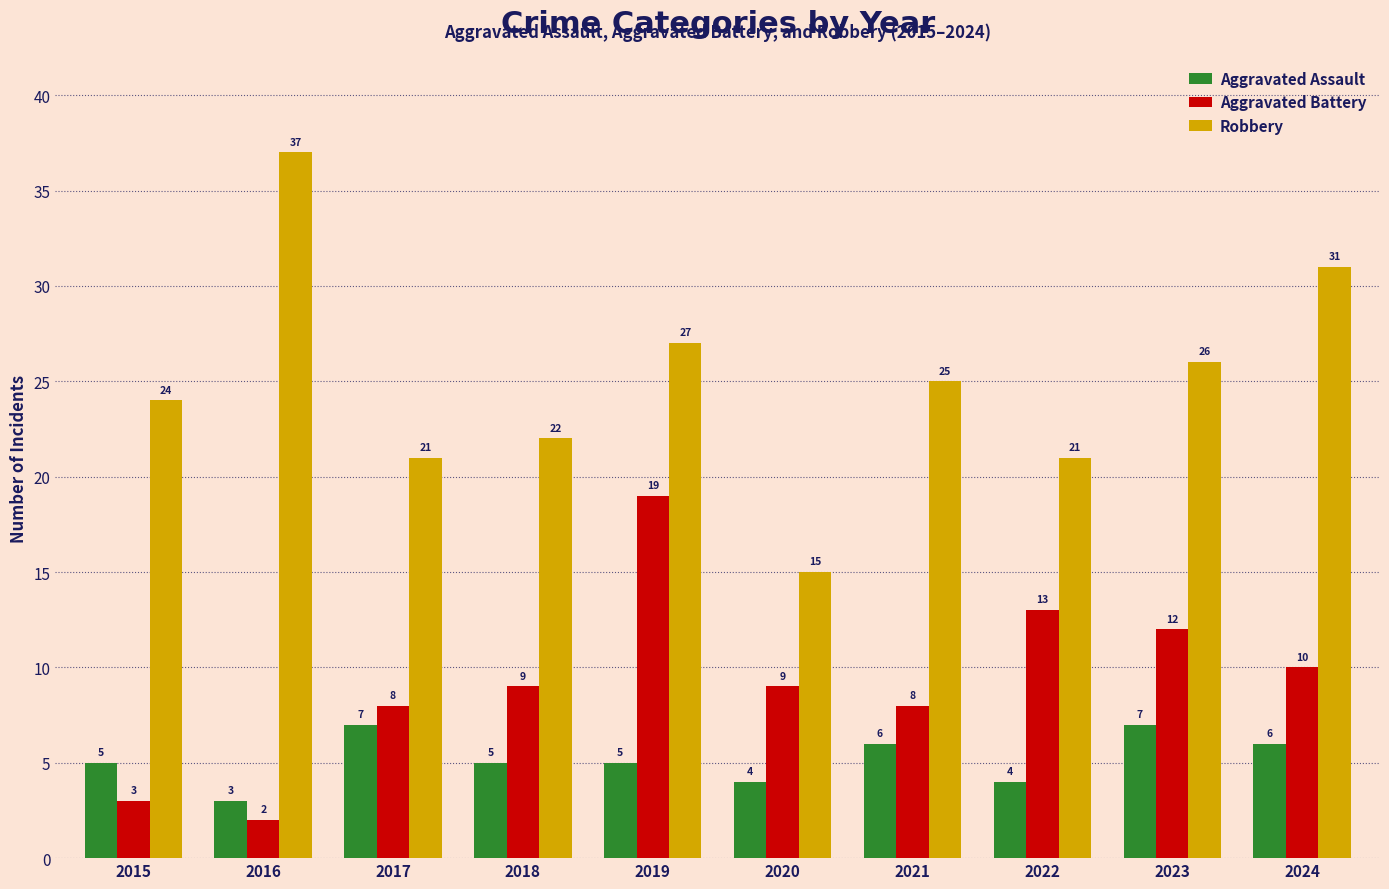

At which label does Robbery first exceed 25?

2016